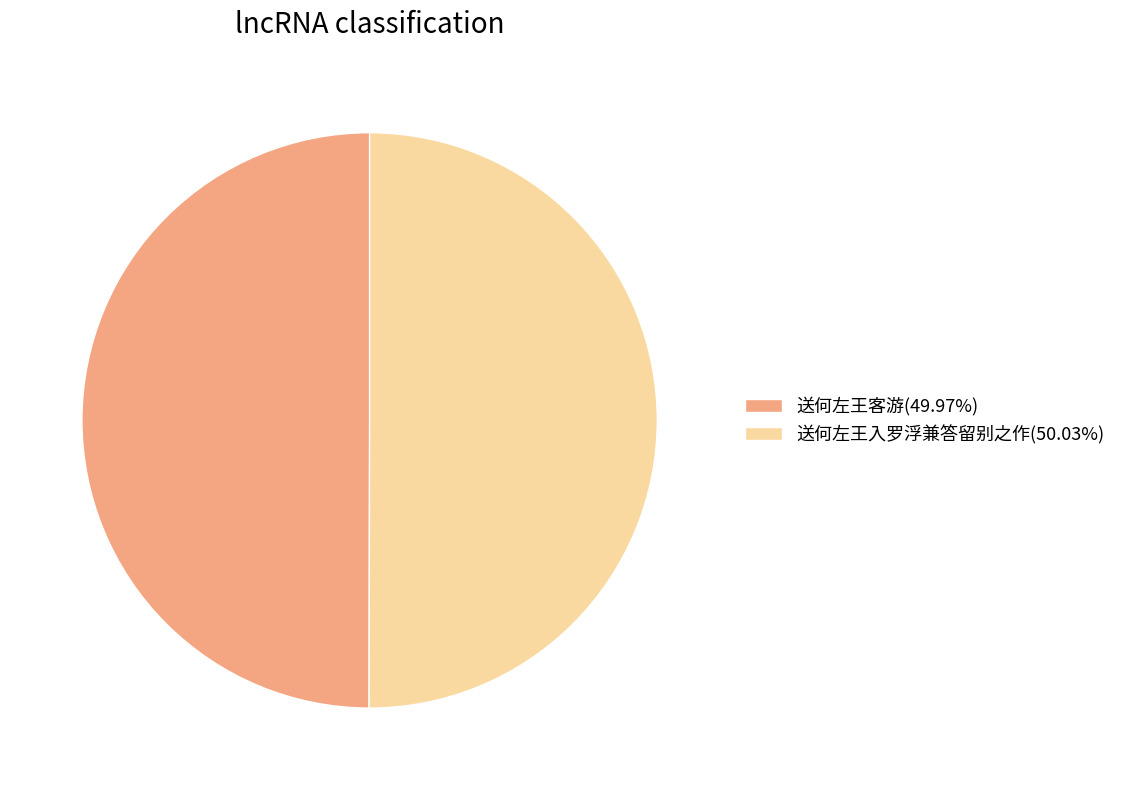

Is the sum of 送何左王客游 and 送何左王入罗浮兼答留别之作 greater than half?

Yes